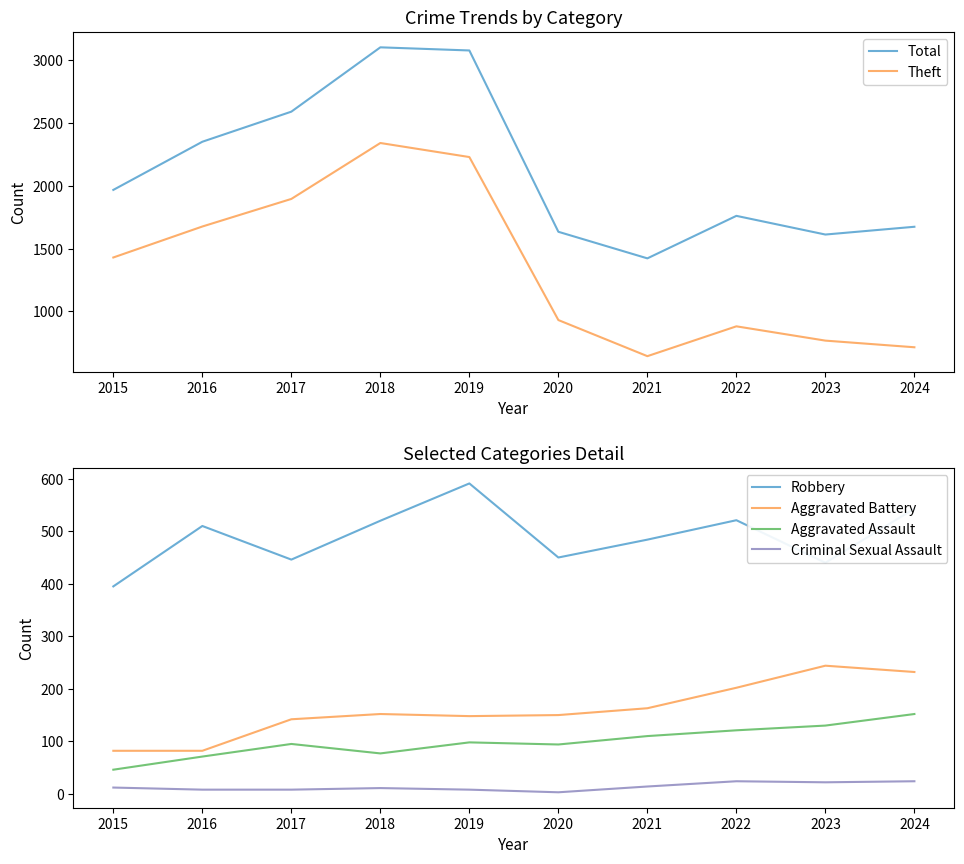

At how many categories does at least one series exceed 1755?

6